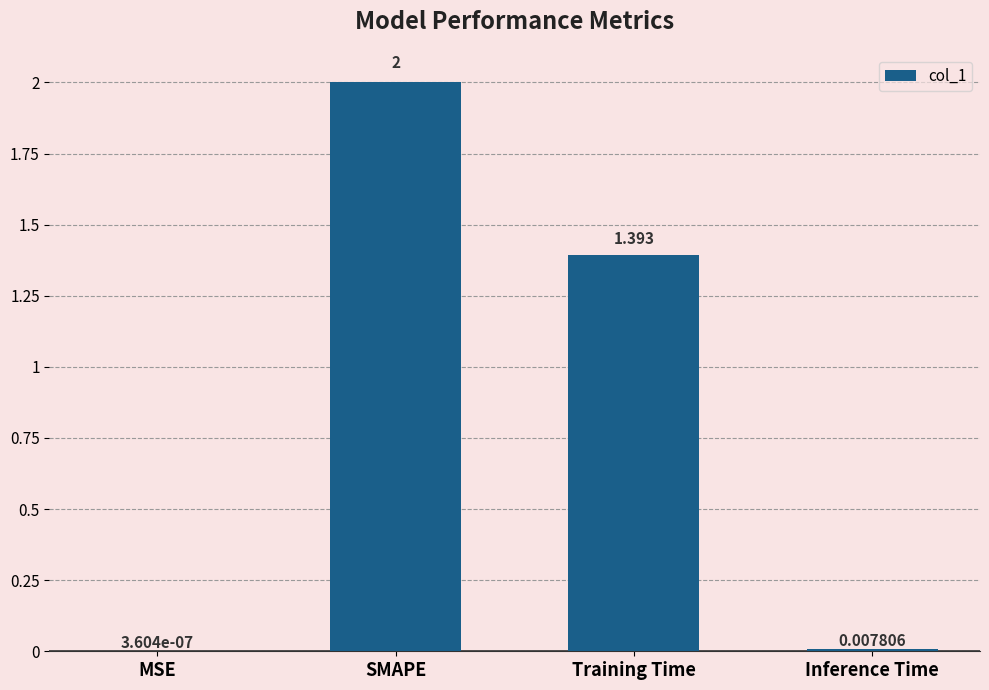

Between Inference Time and Training Time, which is larger?

Training Time